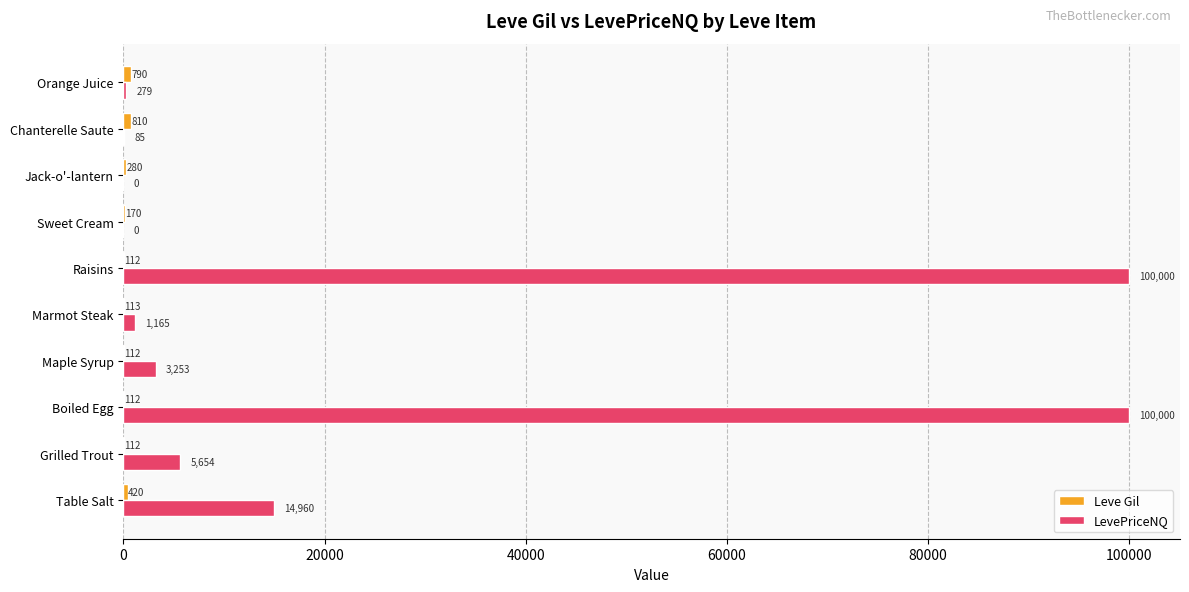

Which series has the largest total across all categories?

LevePriceNQ